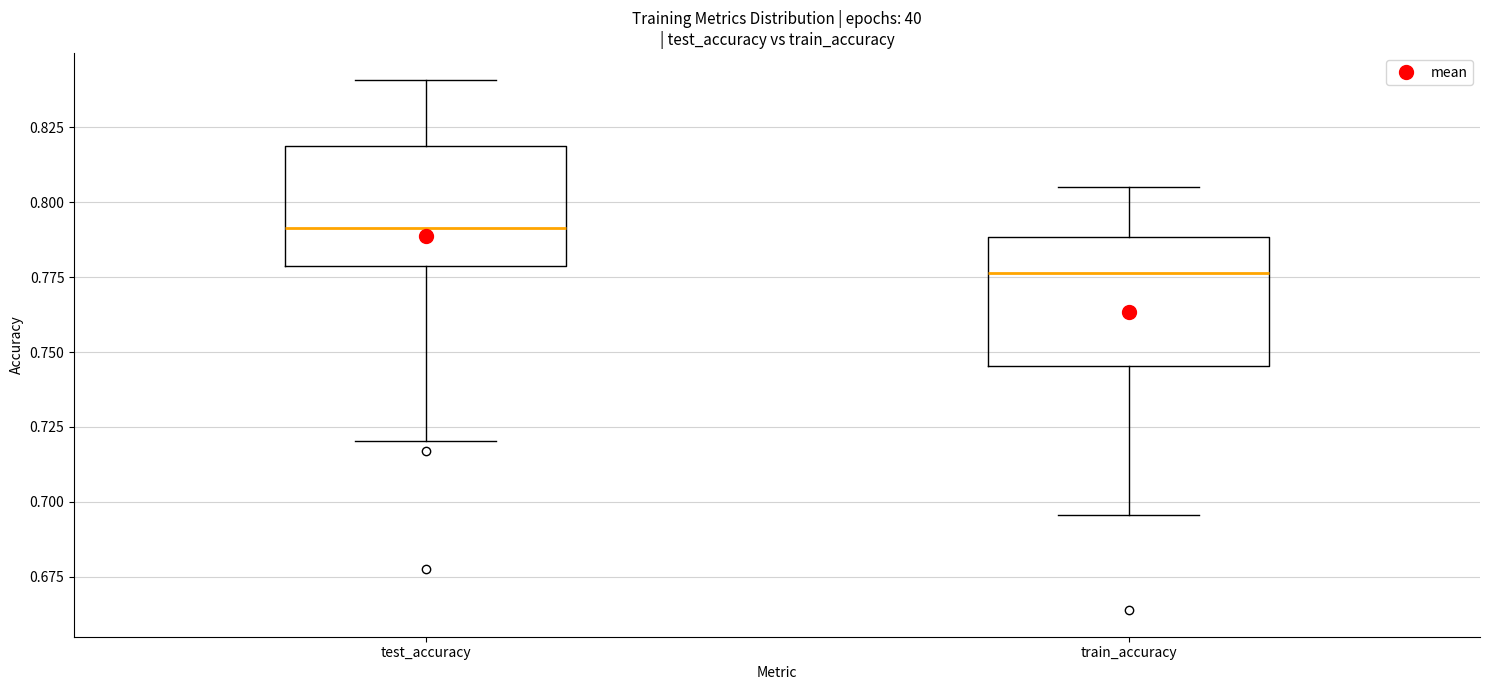

Which box's median line is the highest?

test_accuracy